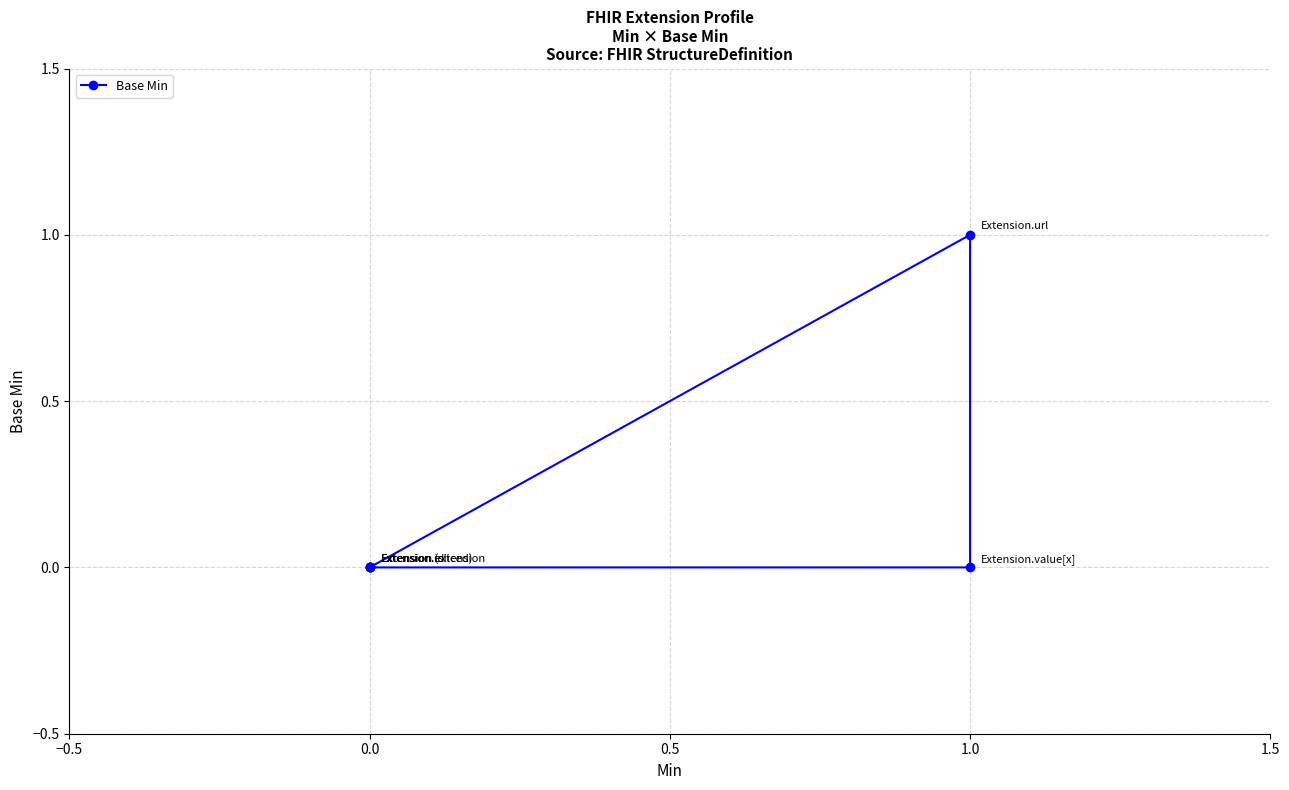

Which has a higher value, 1.5 or −1.0?

1.5